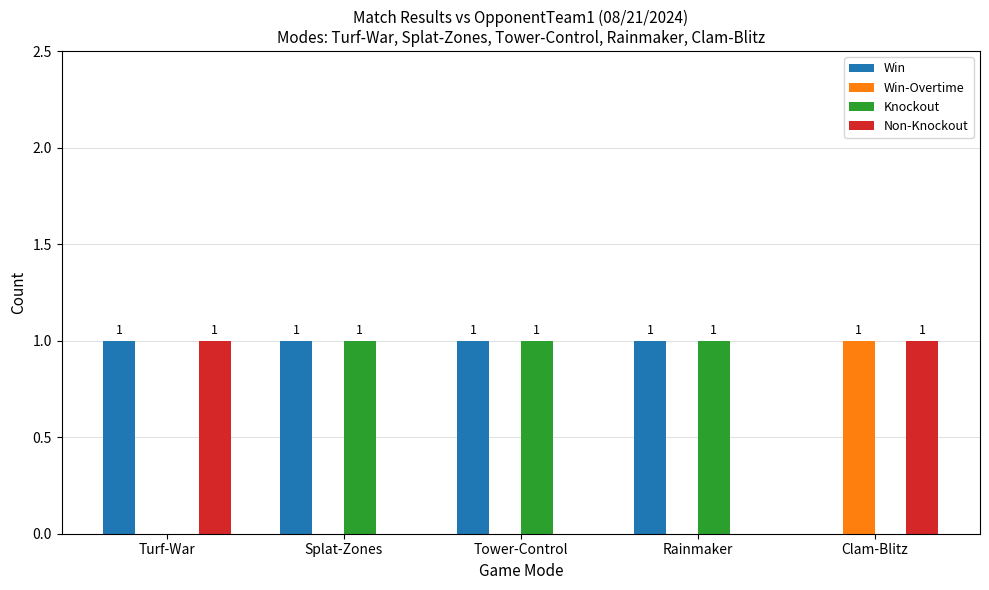

Reading right to left, transcribe all the data shown in this chart.

Win: 0	1	1	1	1
Win-Overtime: 1	0	0	0	0
Knockout: 0	1	1	1	0
Non-Knockout: 1	0	0	0	1